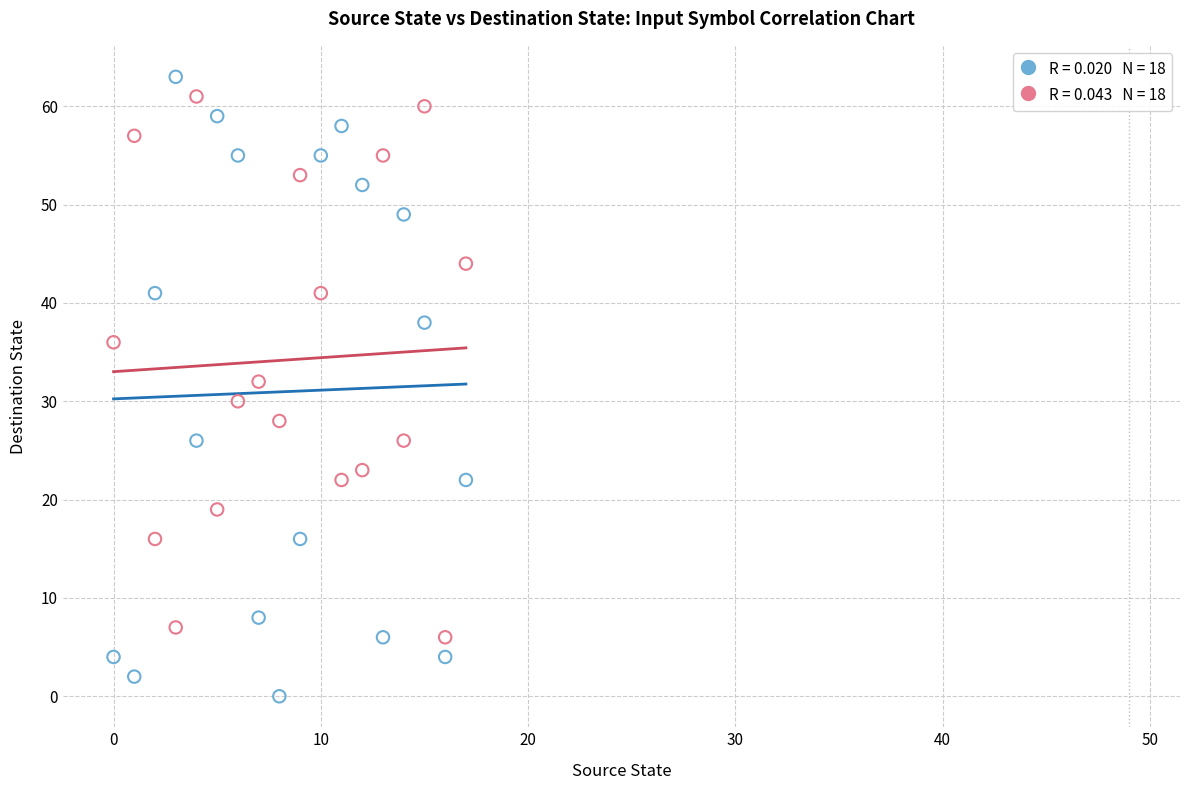

Across all data points, what is the range of Y values (max minus min)?

63